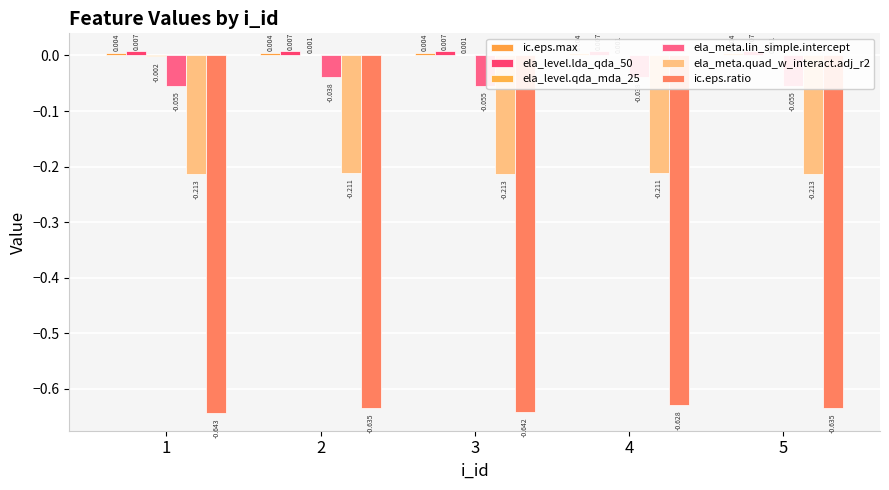

What is the value of the ela_meta.lin_simple.intercept bar at the 5th from the left?

-0.1